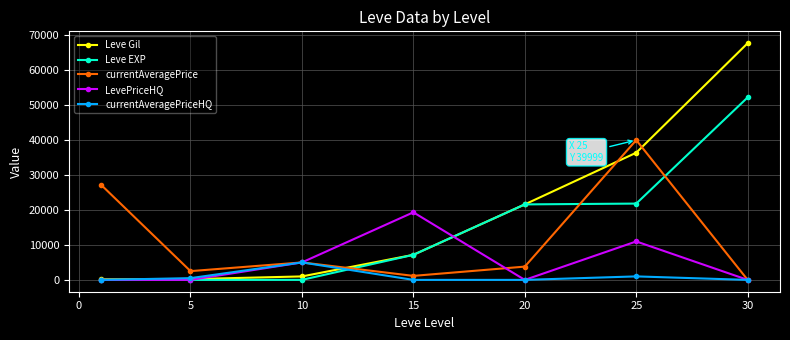

List the series in order of their overall mean, lowest first.

currentAveragePriceHQ, LevePriceHQ, currentAveragePrice, Leve EXP, Leve Gil